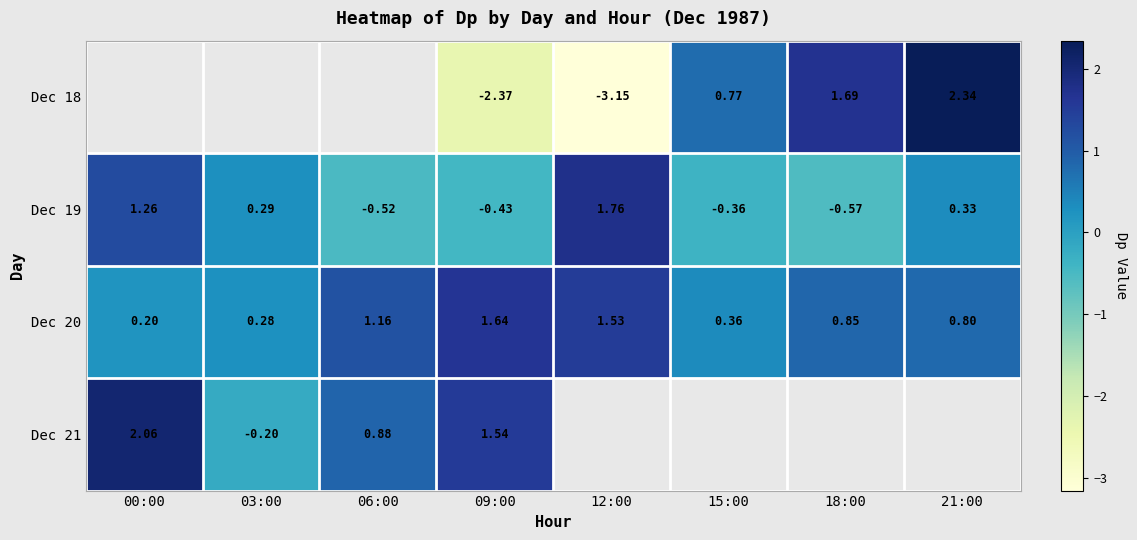

Which label corresponds to the largest value in the chart?

21:00